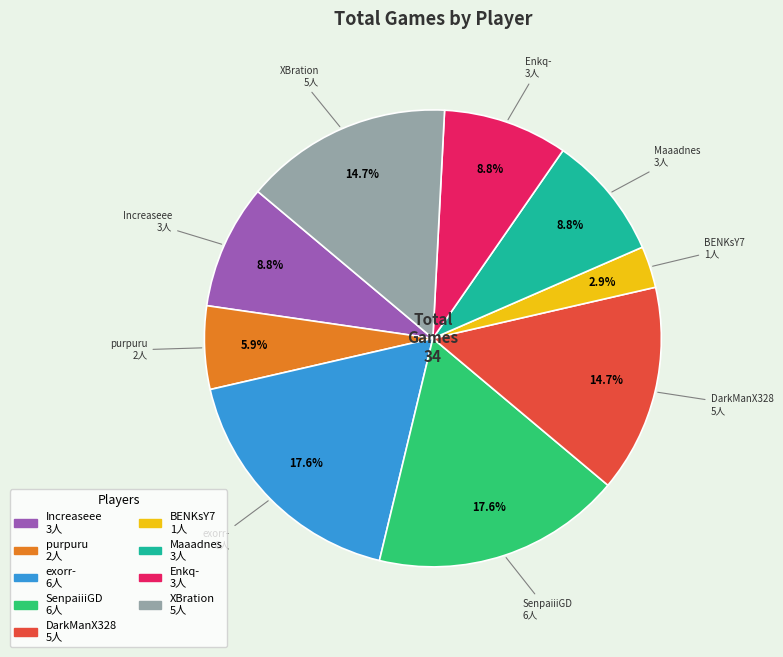

What is the smallest slice in the pie chart?

BENKsY7